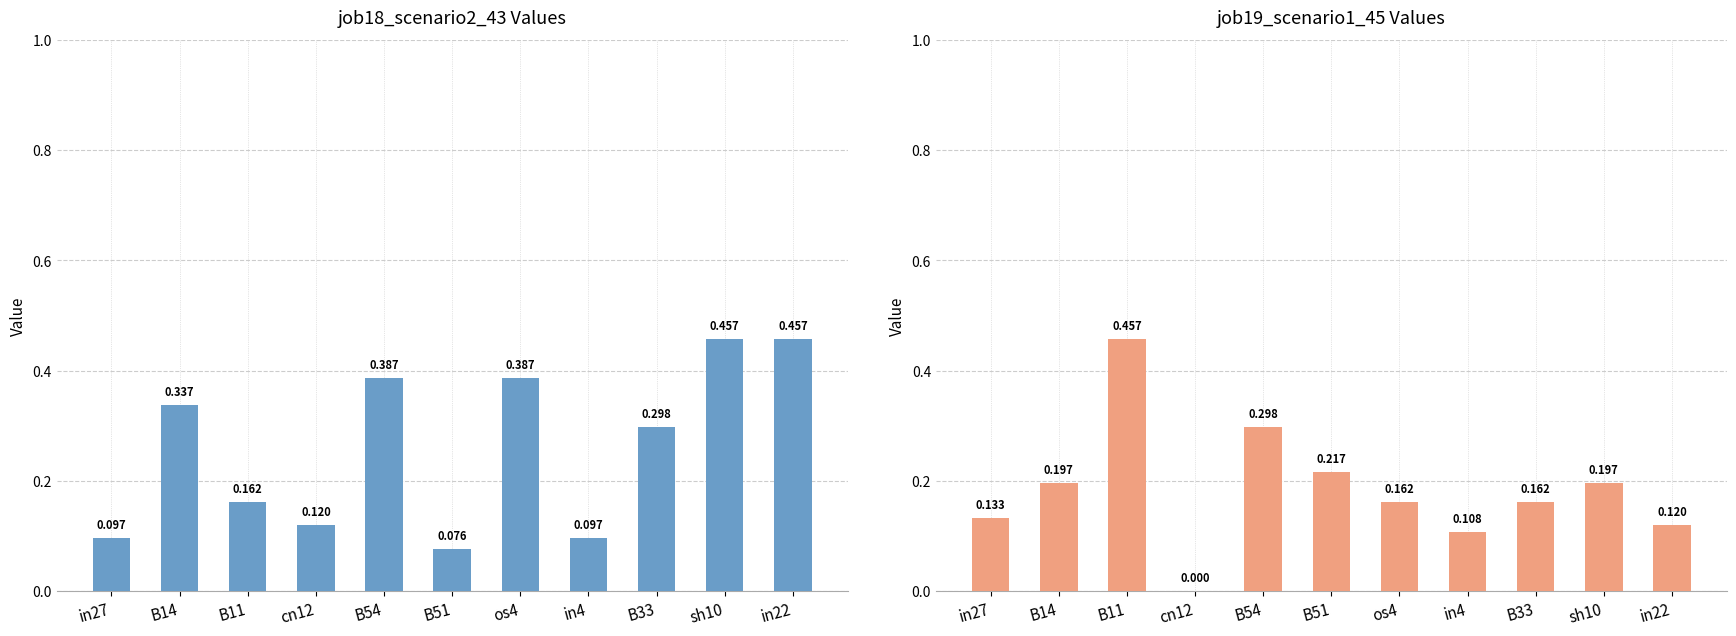

What are all the series names shown in the legend?

job18_scenario2_43, job19_scenario1_45